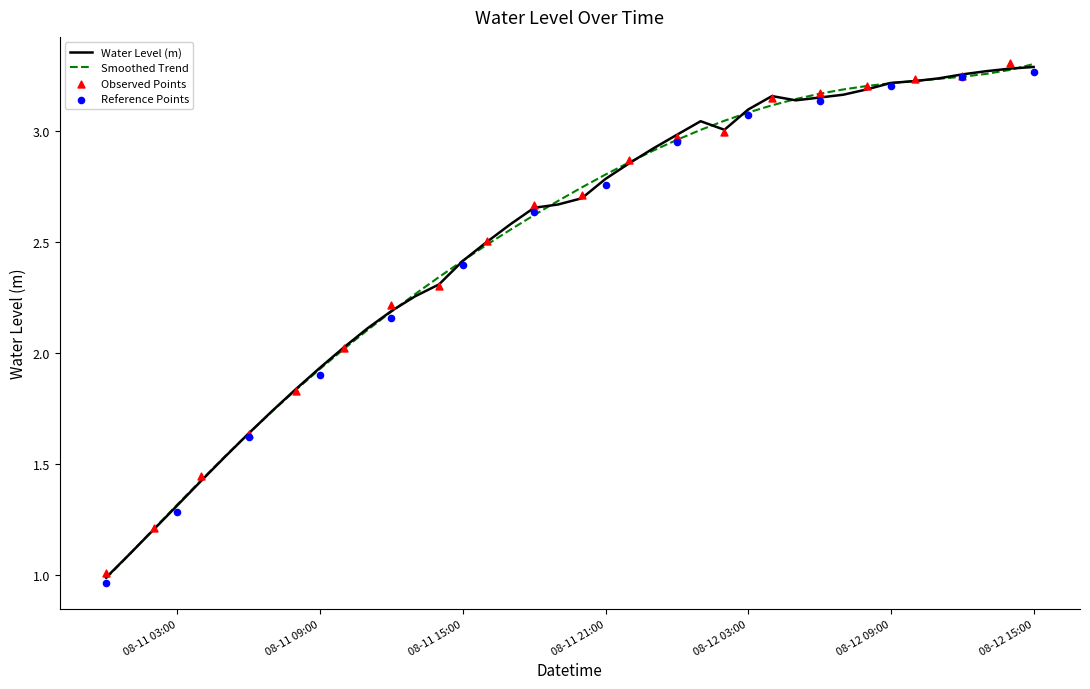

Between 2023-08-11 02:00:00 and 2023-08-11 03:00:00, which is larger?

2023-08-11 03:00:00